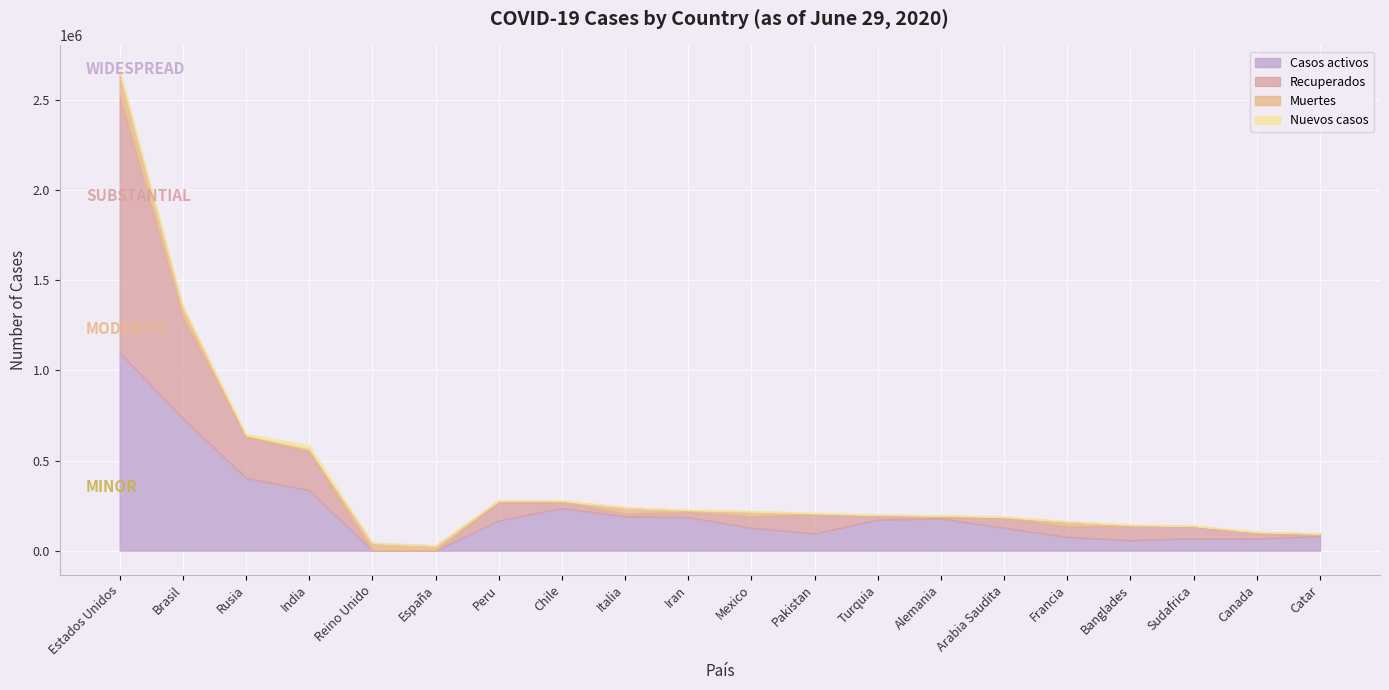

Where is the first local maximum for Recuperados?

Peru